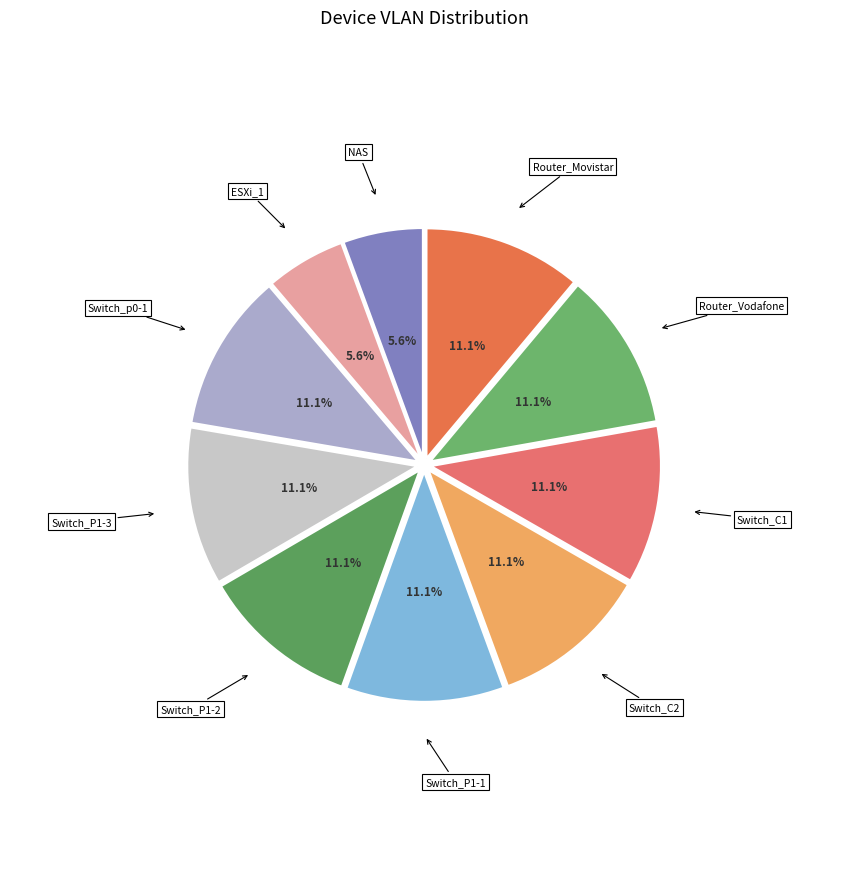

Does any single category account for the majority?

No